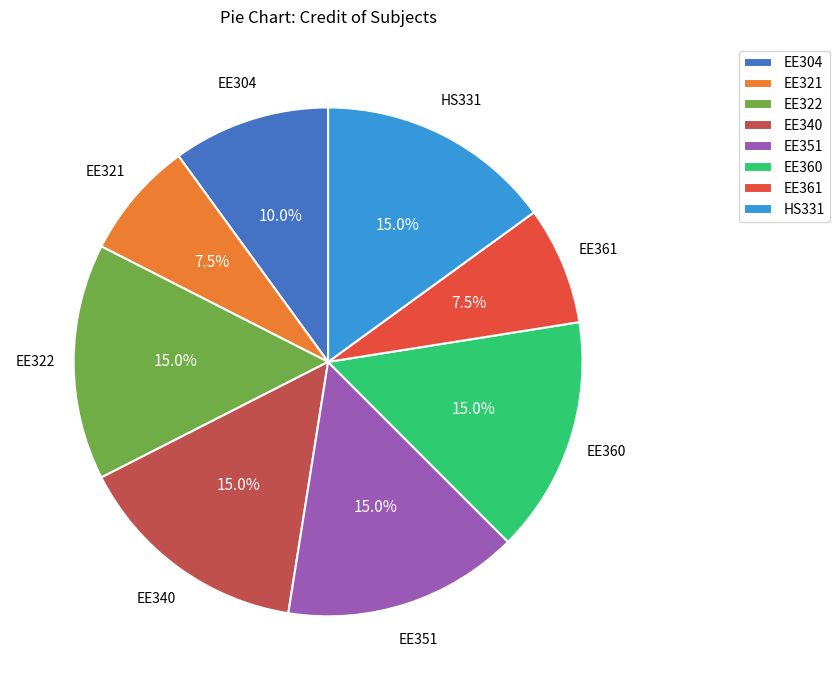

To the nearest percent, what percentage of the pie is HS331?

15%